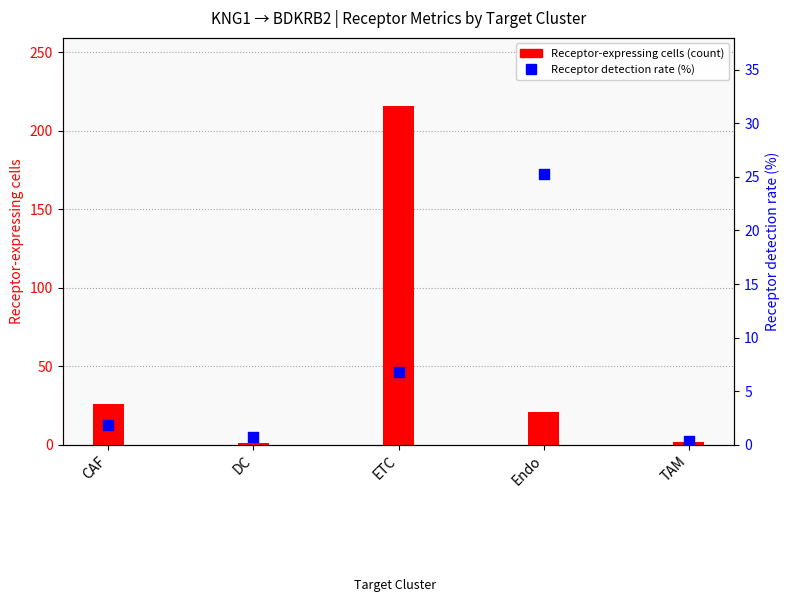

Is the value of Receptor-expressing cells at Endo greater than the value of Receptor detection rate at CAF?

Yes